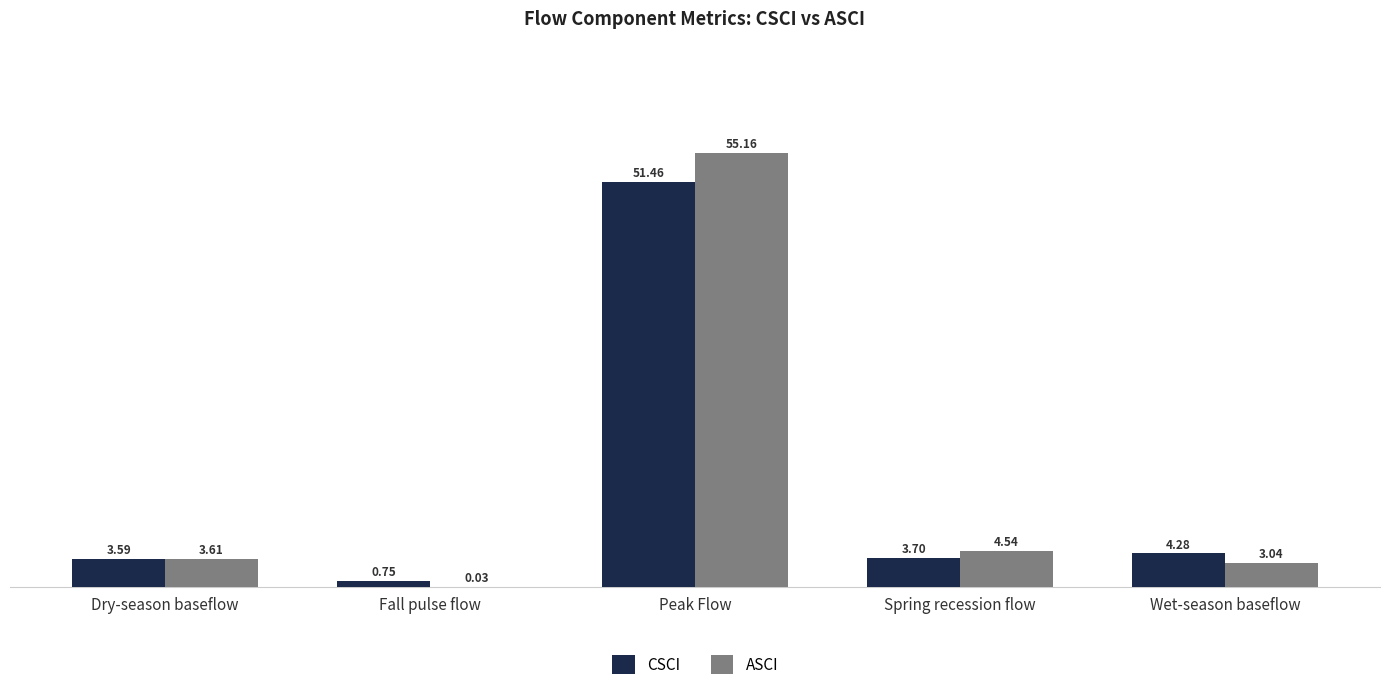

Between Peak Flow and Spring recession flow, which series saw the biggest shift?

ASCI